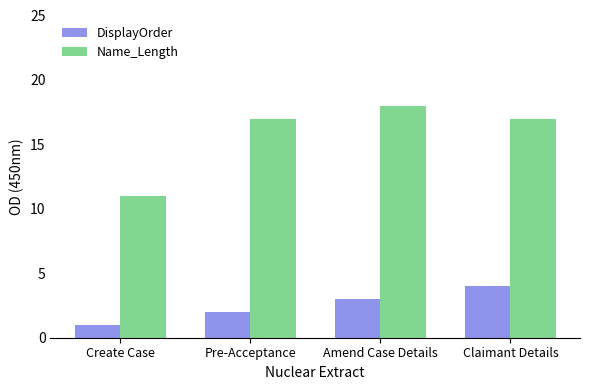

The value of DisplayOrder at Claimant Details is 4. True or false?

True